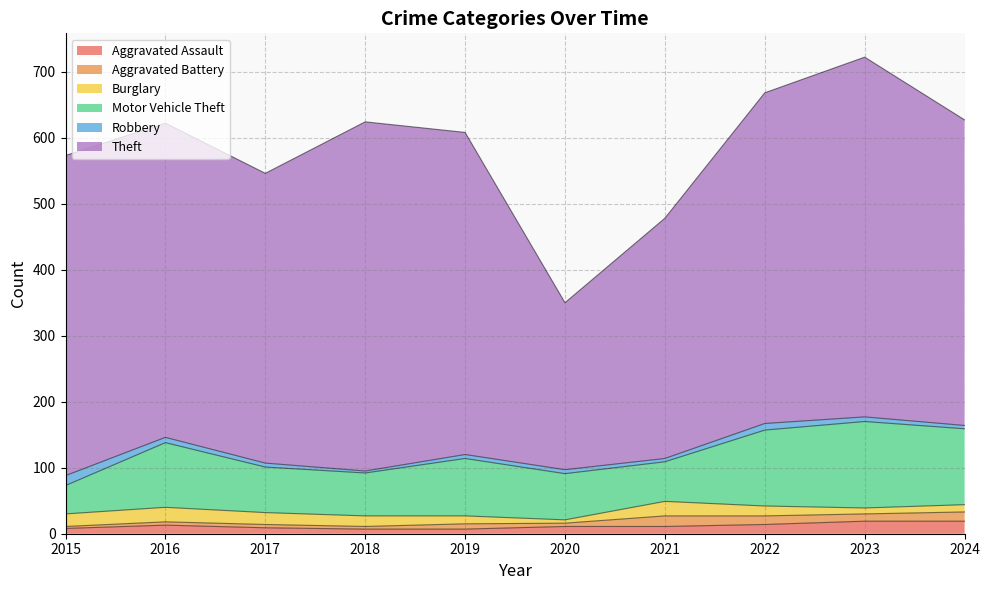

Reading left to right, list all the values displayed in this chart.

Aggravated Assault: 2015=8	2016=13	2017=9	2018=7	2019=7	2020=11	2021=11	2022=14	2023=19	2024=19
Aggravated Battery: 2015=3	2016=5	2017=5	2018=4	2019=8	2020=5	2021=16	2022=13	2023=11	2024=14
Burglary: 2015=19	2016=22	2017=18	2018=16	2019=12	2020=5	2021=22	2022=15	2023=9	2024=11
Motor Vehicle Theft: 2015=43	2016=98	2017=69	2018=65	2019=87	2020=70	2021=60	2022=115	2023=131	2024=115
Robbery: 2015=15	2016=8	2017=6	2018=3	2019=6	2020=6	2021=5	2022=10	2023=7	2024=5
Theft: 2015=485	2016=476	2017=439	2018=529	2019=488	2020=253	2021=364	2022=501	2023=545	2024=463